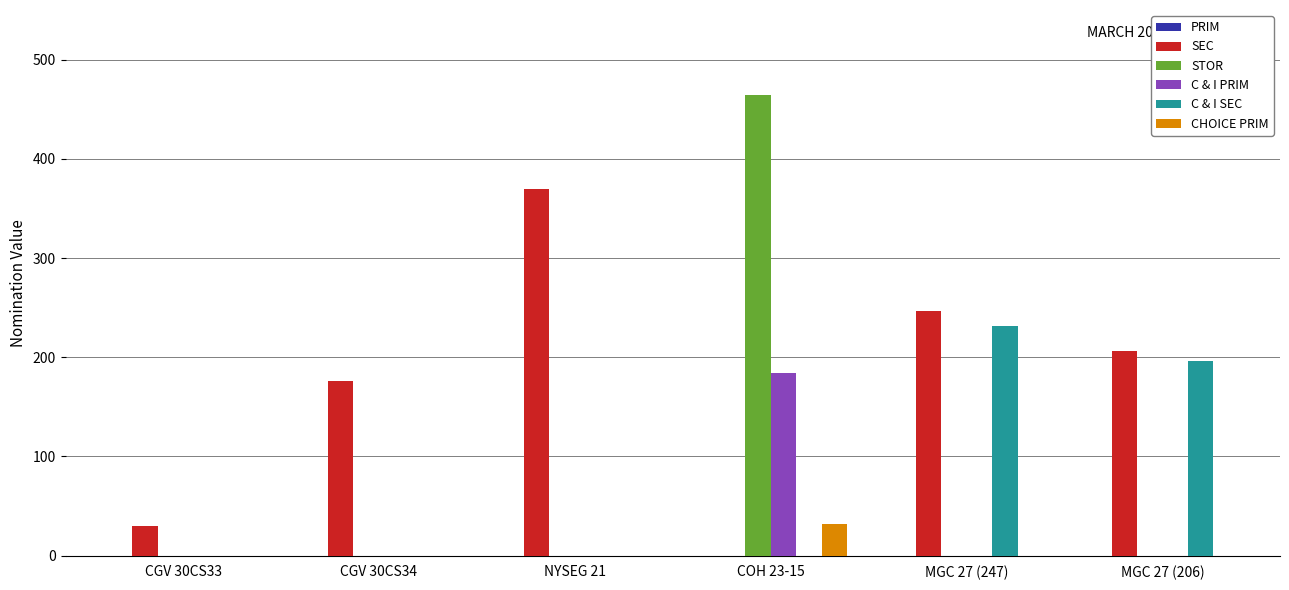

Which series has the largest range (max minus min)?

STOR